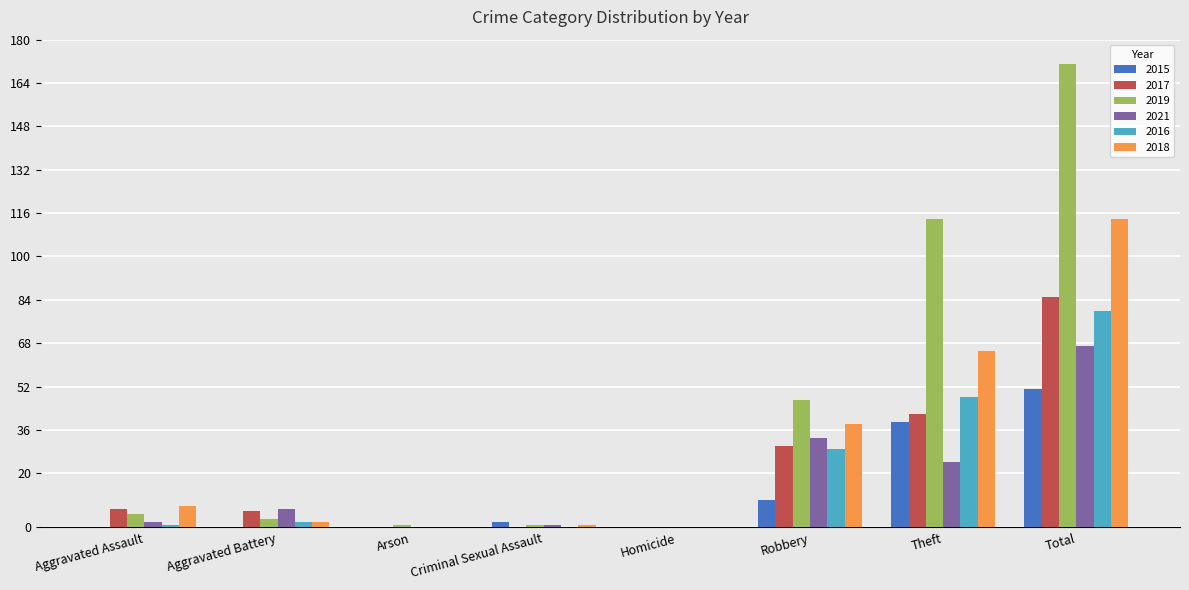

Where is 2021 nearest to the value 33?

Robbery